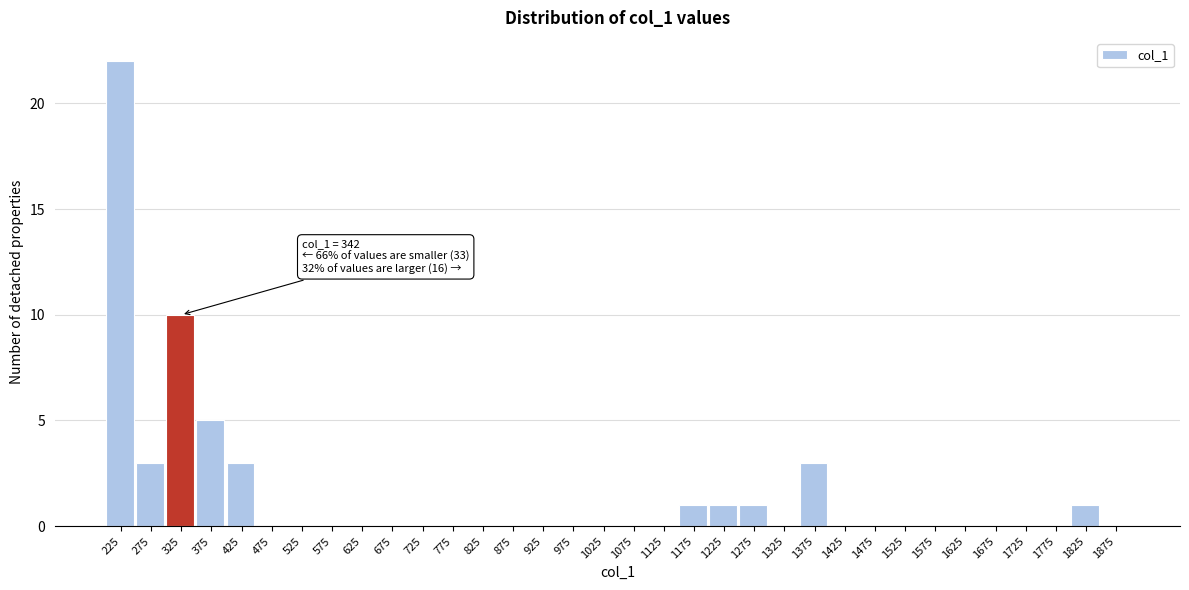

Over which range of the x-axis is the bar tallest?

200 to 250